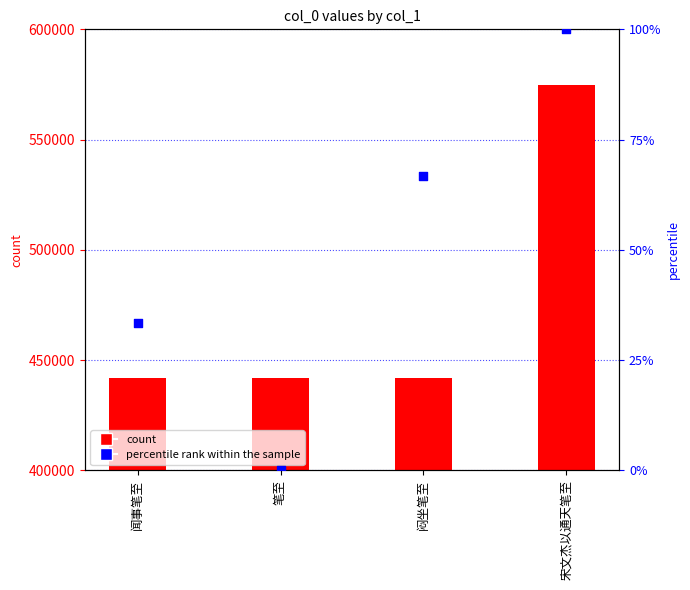

What is the total value across all series at 闻事笔至?

441954.3